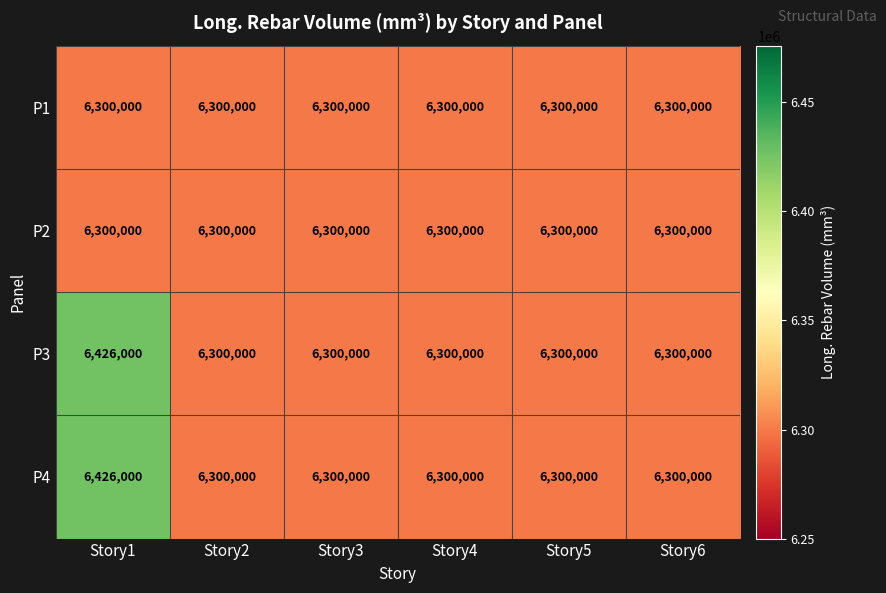

Reading right to left, extract all data points from this chart.

P1: Story6=6300000	Story5=6300000	Story4=6300000	Story3=6300000	Story2=6300000	Story1=6300000
P2: Story6=6300000	Story5=6300000	Story4=6300000	Story3=6300000	Story2=6300000	Story1=6300000
P3: Story6=6300000	Story5=6300000	Story4=6300000	Story3=6300000	Story2=6300000	Story1=6426000
P4: Story6=6300000	Story5=6300000	Story4=6300000	Story3=6300000	Story2=6300000	Story1=6426000